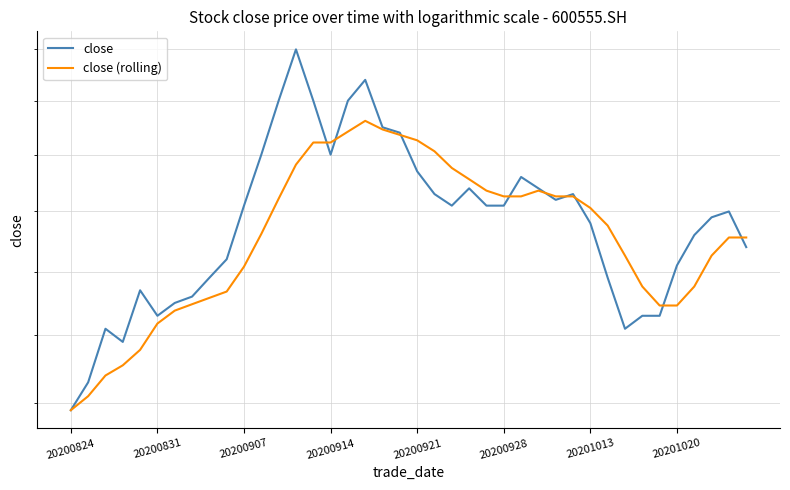

At which category does the chart reach its peak across all series?

13